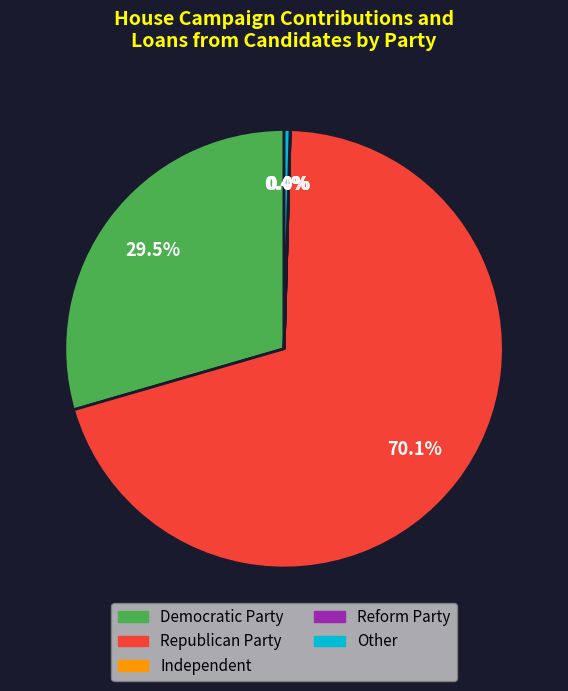

Is there a majority slice in this chart?

Yes